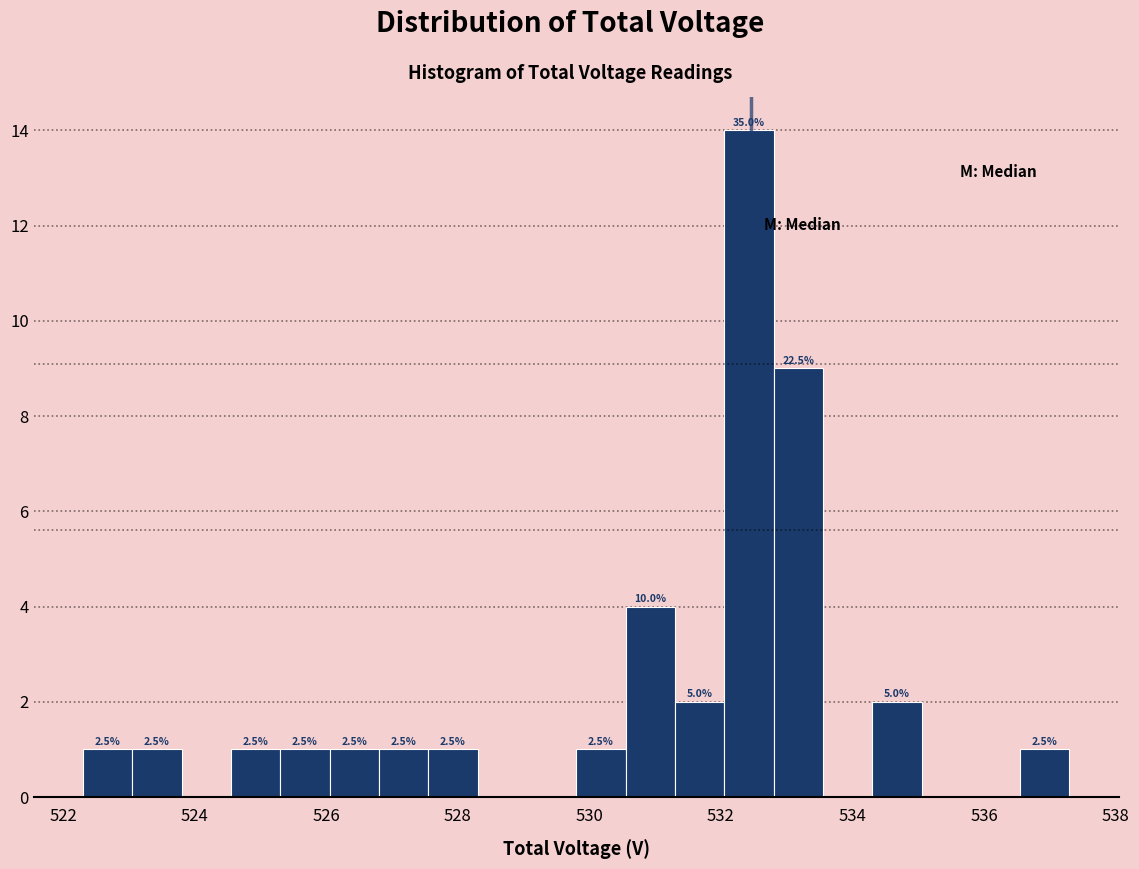

Around what value on the x-axis is the tallest bar? Give the approximate position of its centre, as read against the axis.

532.4